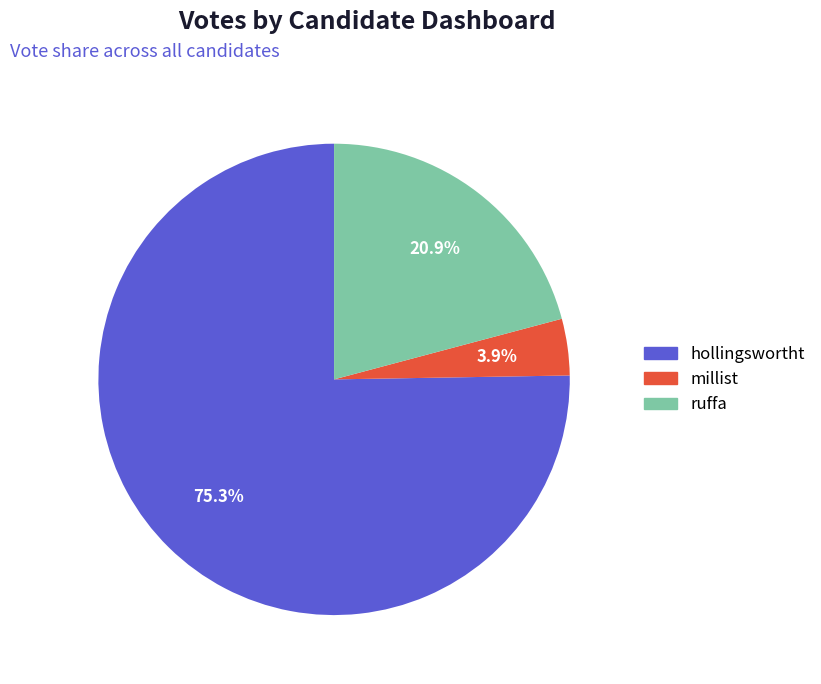

To the nearest percent, what is the combined percentage of hollingswortht and millist?

79%